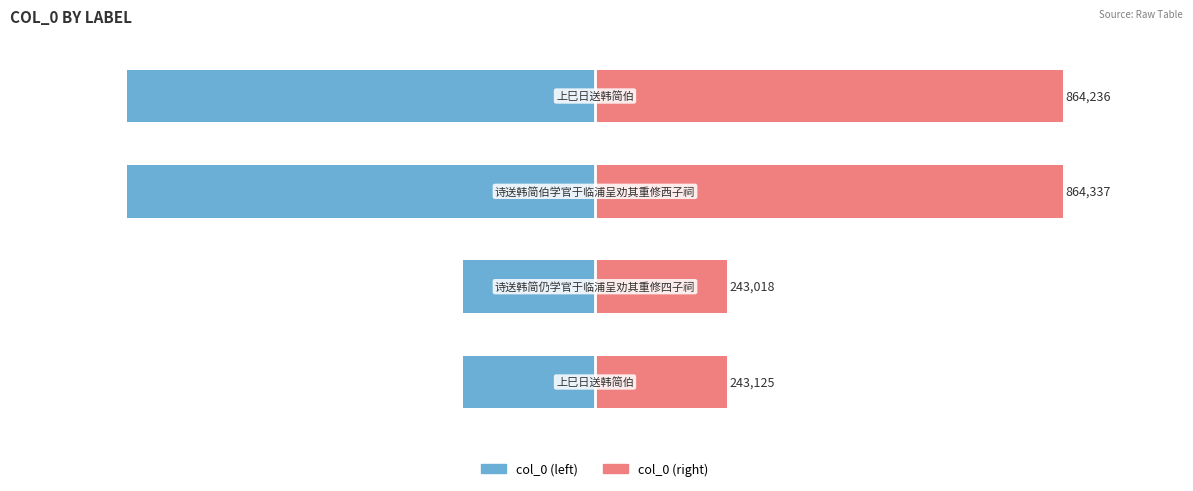

How many bars are there in each group?

2